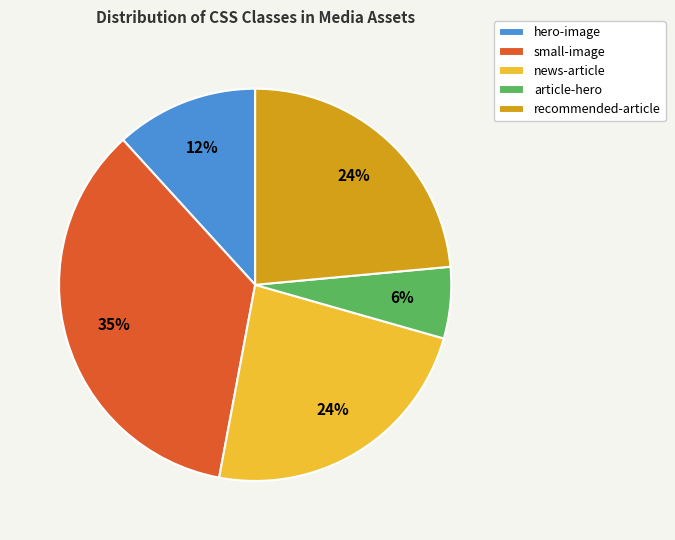

True or false: article-hero accounts for 6% of the total.

True